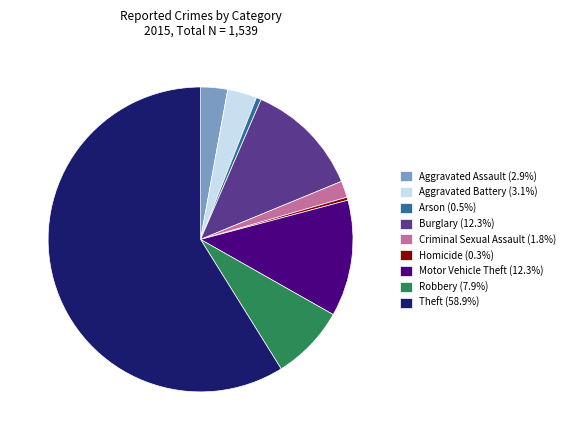

How many segments does this pie chart have?

9